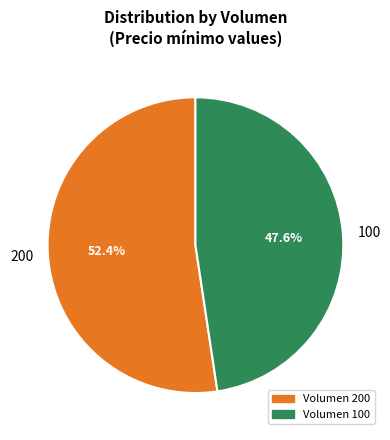

Is it true that 200 is 45% of the pie?

False